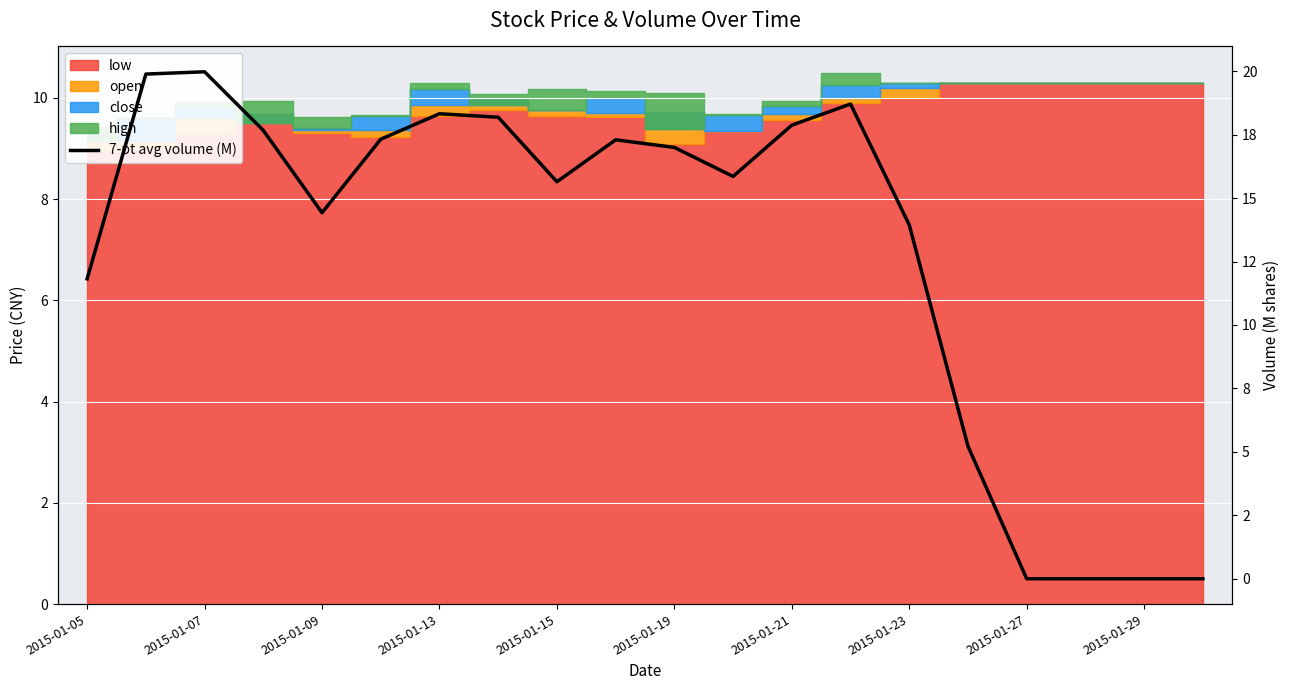

What is the difference between the values at 2015-01-29 and 10?

0.3